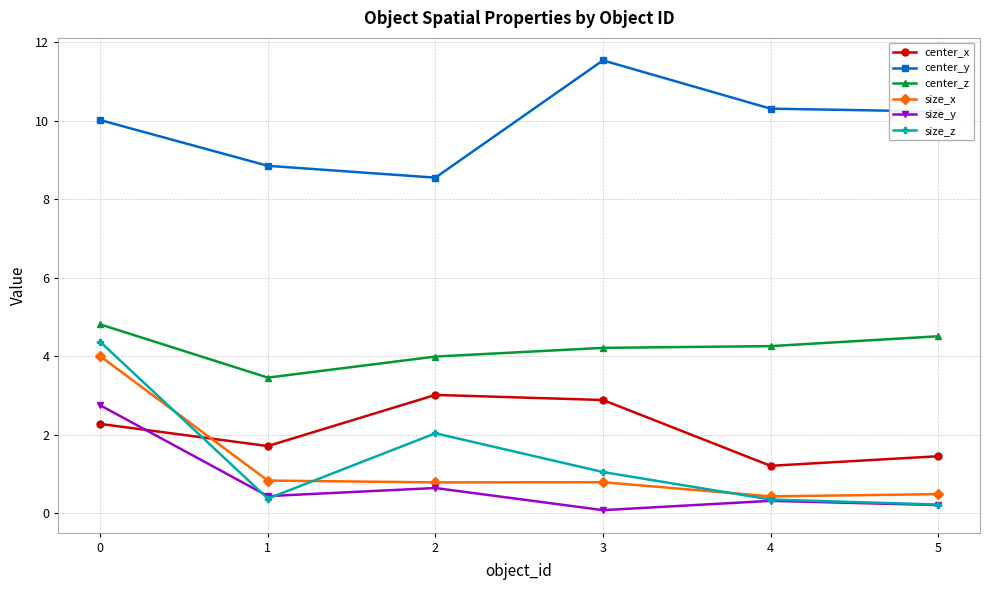

What value does the center_z series have at 2?

4.0